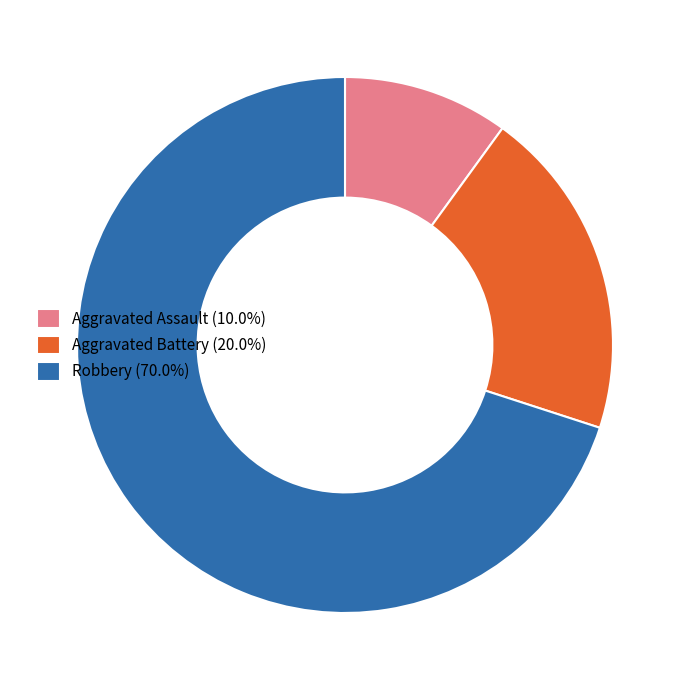

Is Robbery (70.0%) the majority of the pie?

Yes